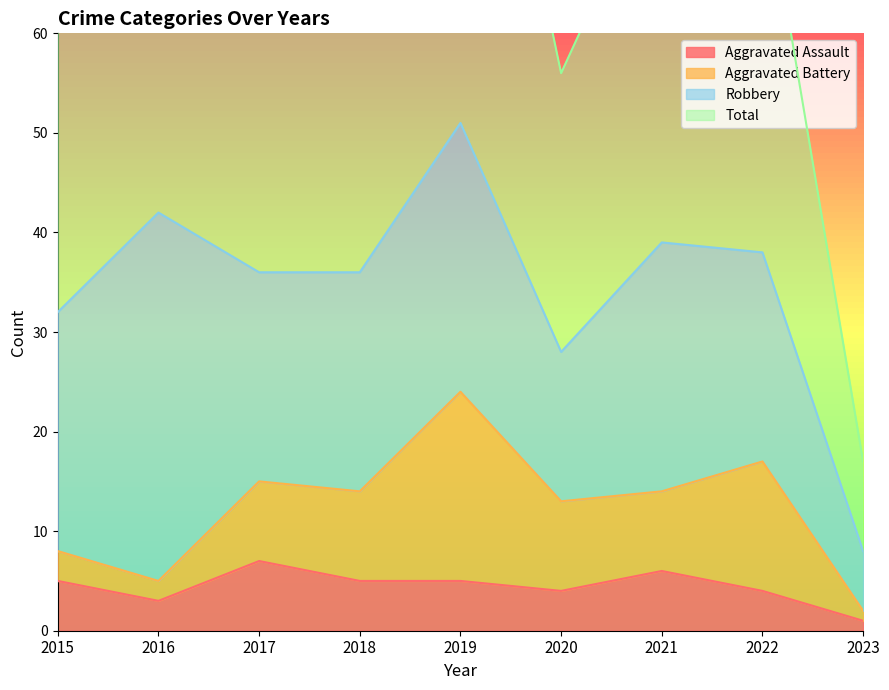

List the labels in order of Total value, smallest first.

2023, 2020, 2015, 2017, 2018, 2022, 2021, 2016, 2019